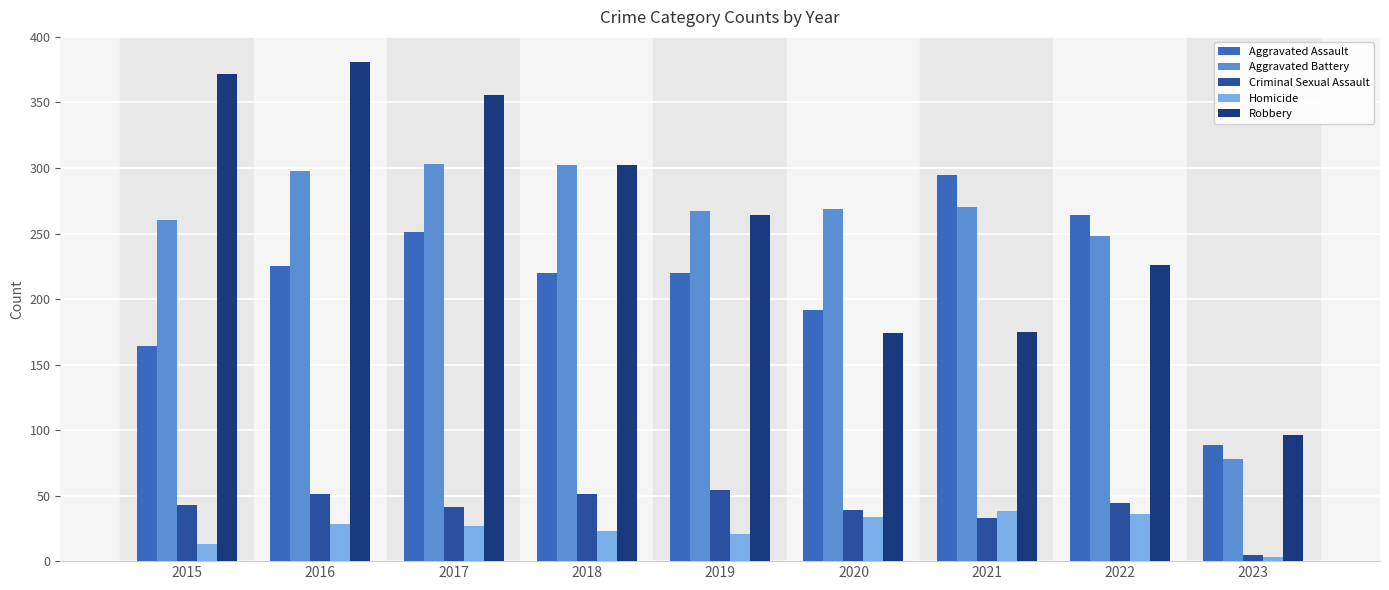

What is the difference between the highest and lowest values at 2020?

235